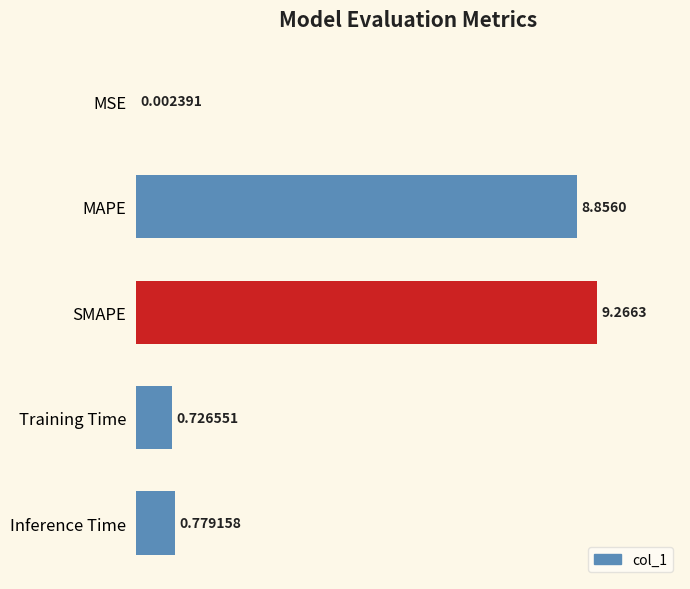

Where is the data nearest to the value 4?

Inference Time